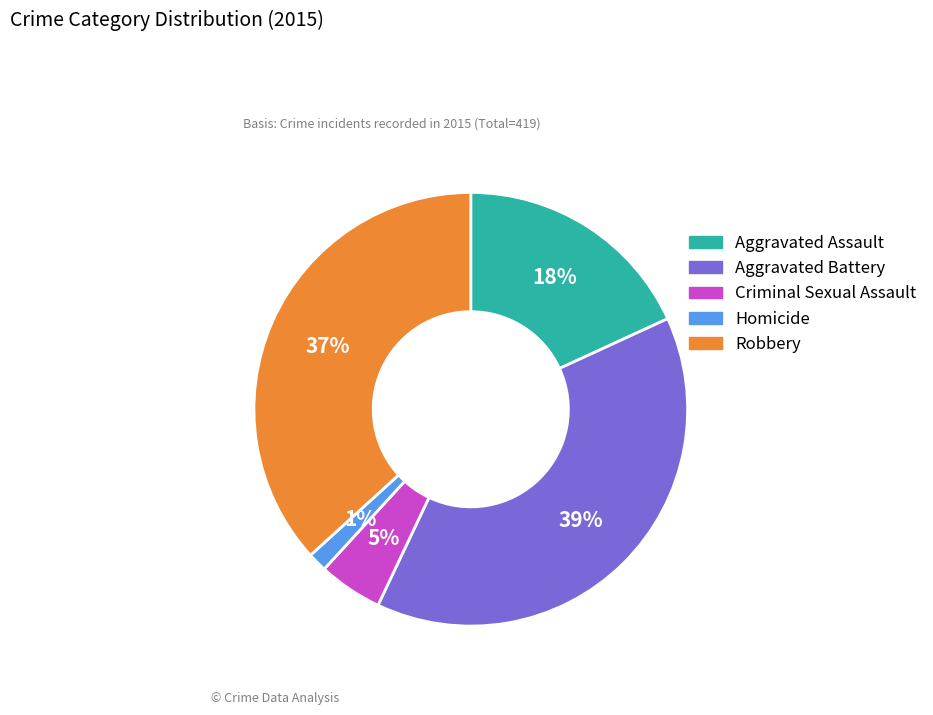

What percentage is the Homicide slice, to the nearest percent?

1%